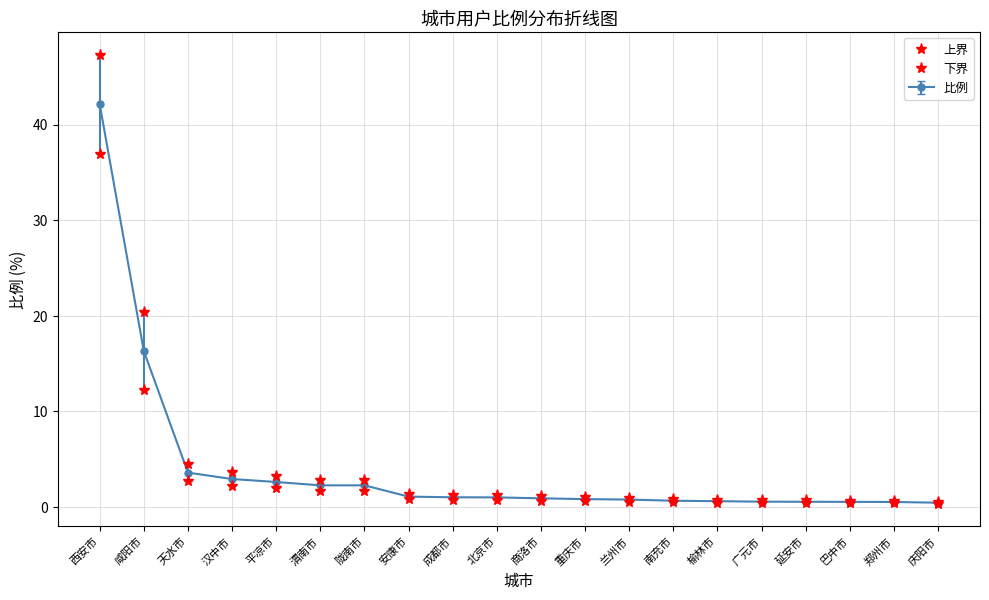

True or false: 上界 and 下界 intersect in this chart.

False